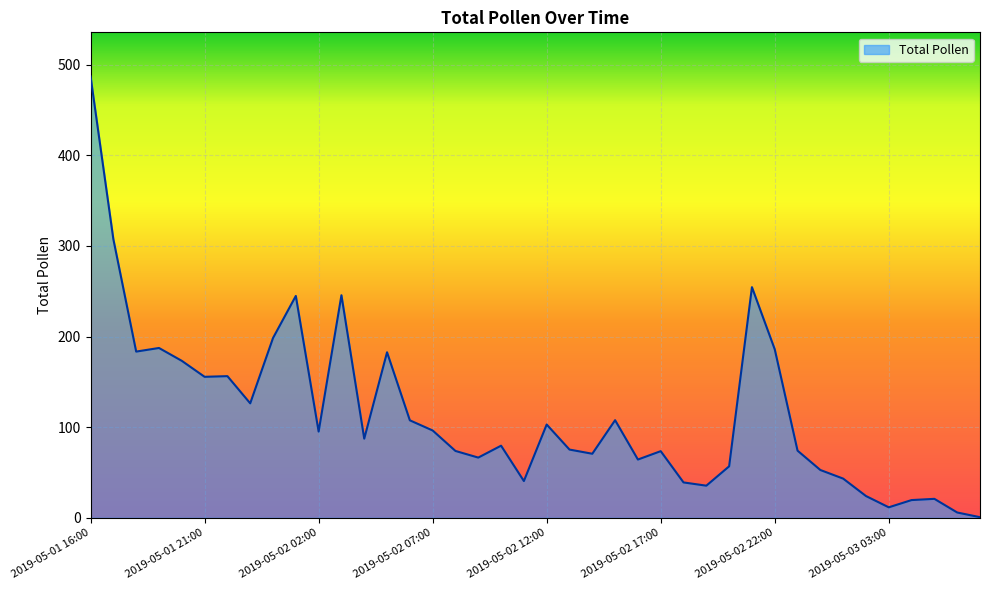

What is the greatest value displayed?

487.0